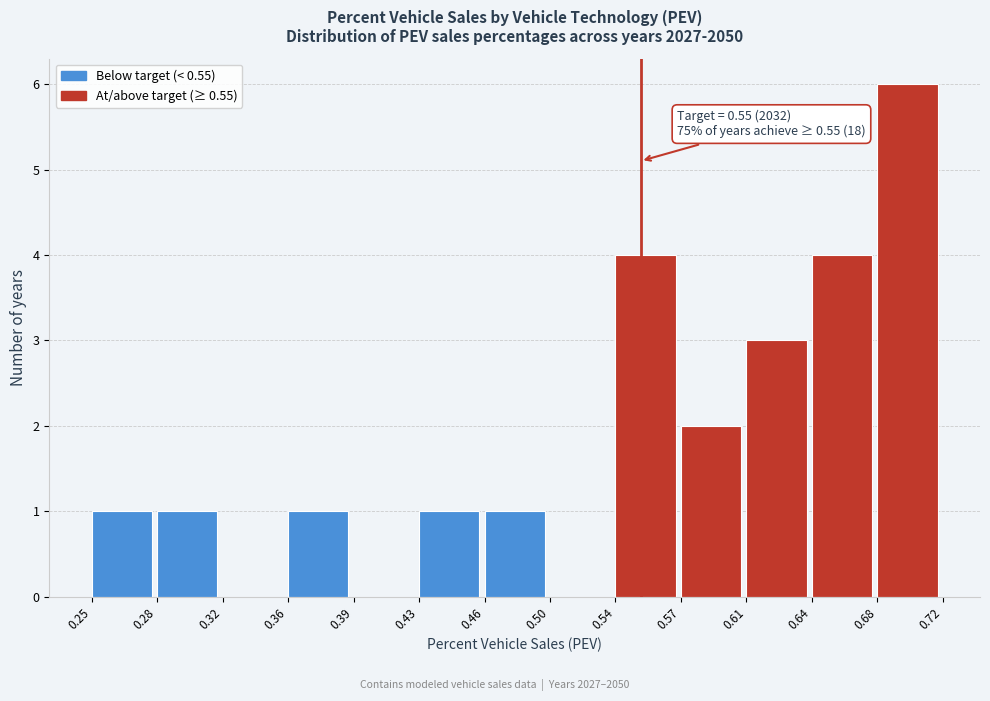

Over which range of the x-axis is the bar tallest?

0.68 to 0.72